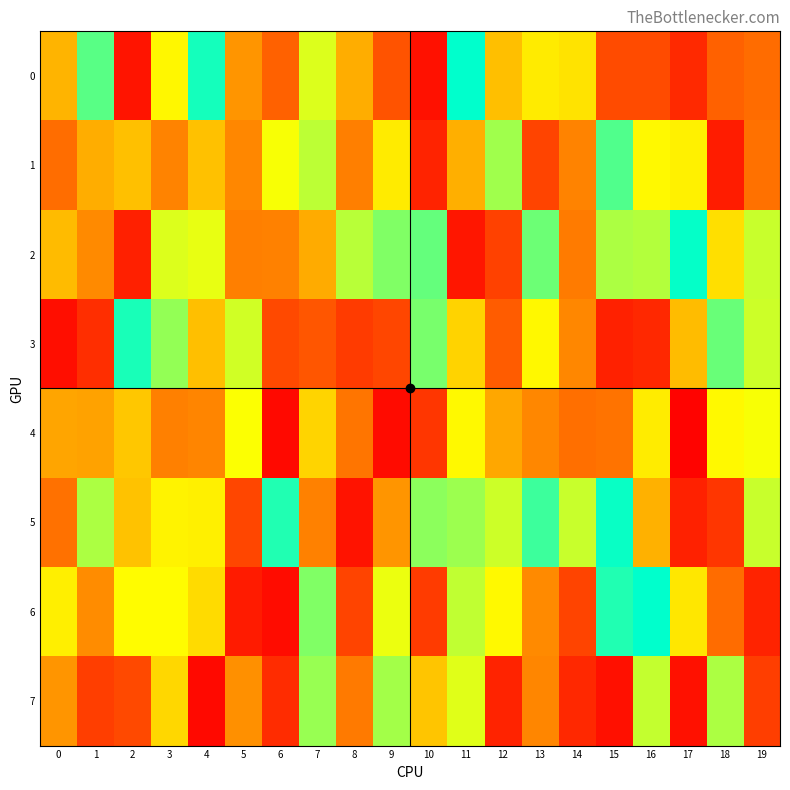

Which label corresponds to the largest value in the chart?

11